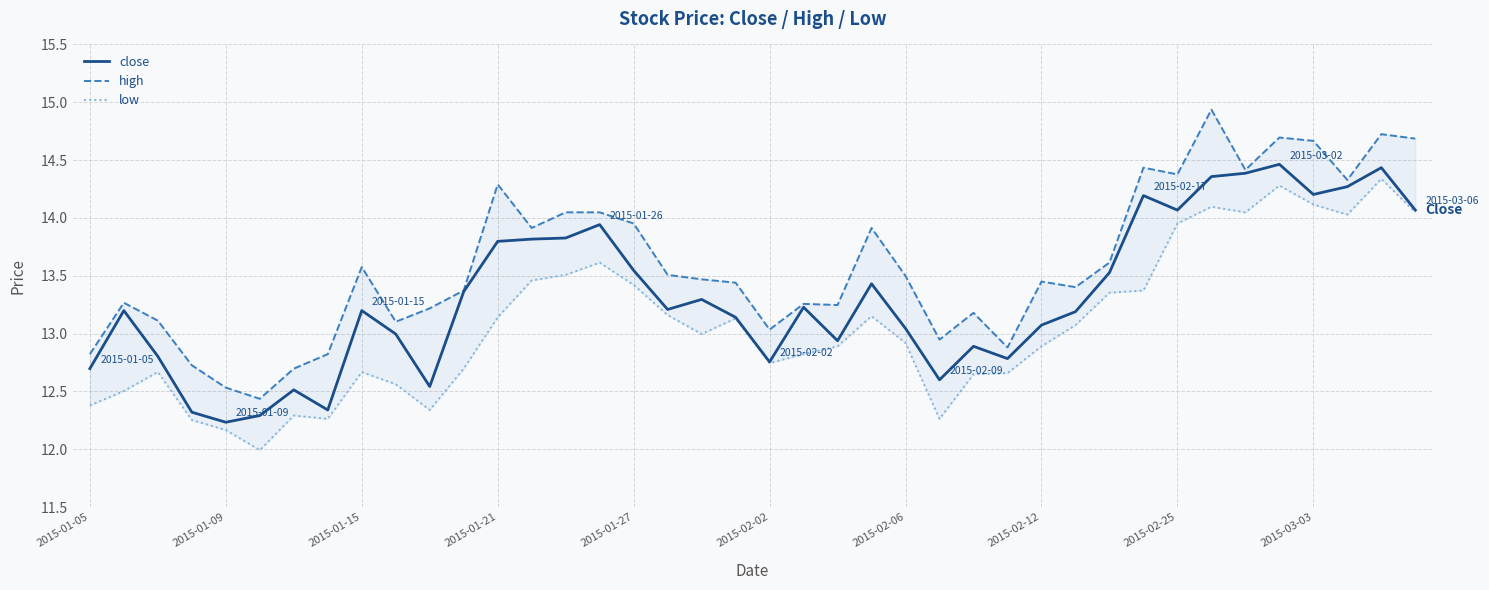

True or false: low has more than 0 interior local peaks.

True